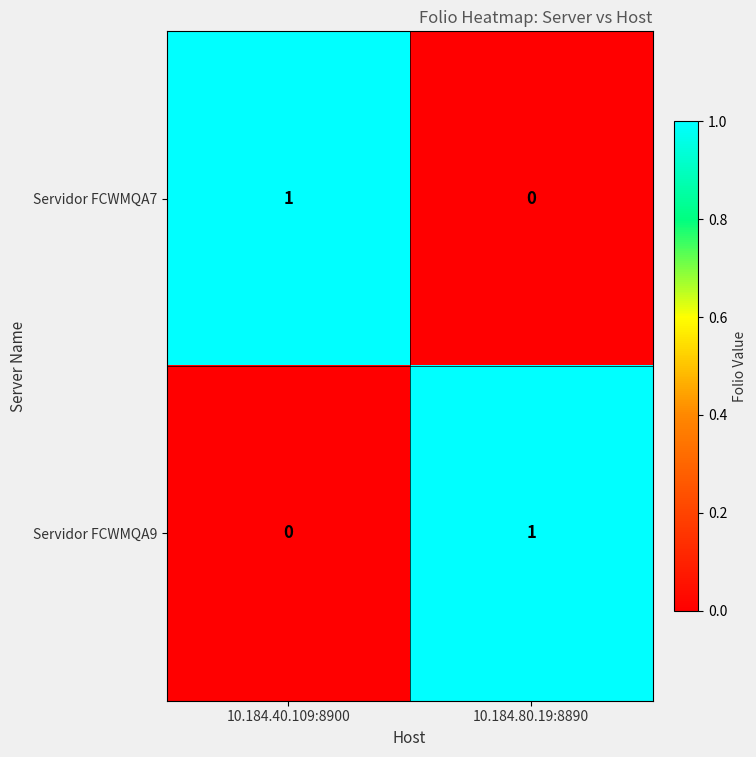

Which category has the lowest value in the Servidor FCWMQA7 series?

10.184.80.19:8890